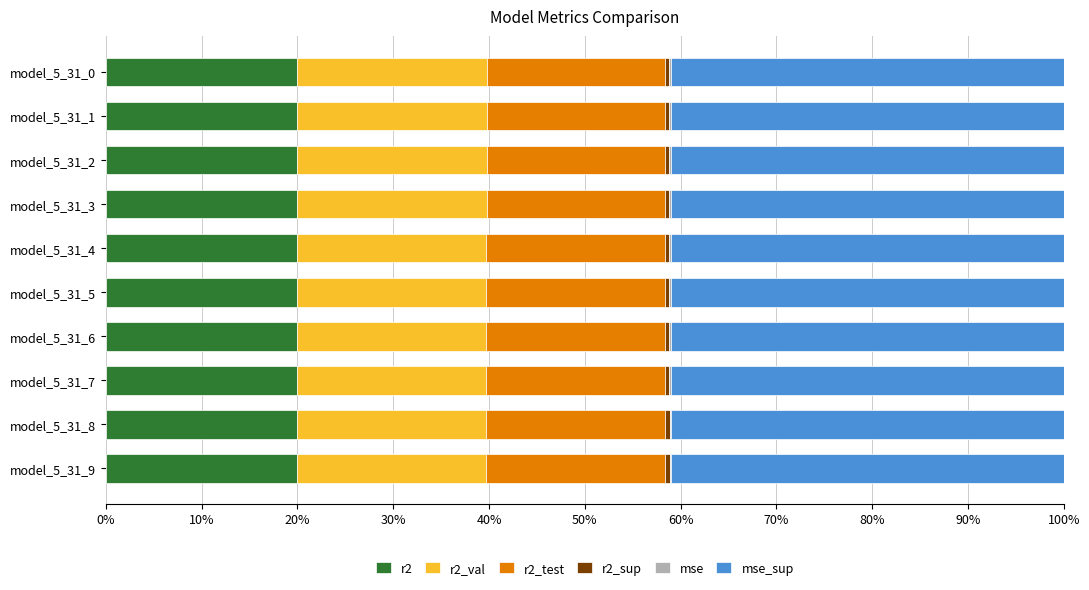

Count the number of data series in this chart.

6